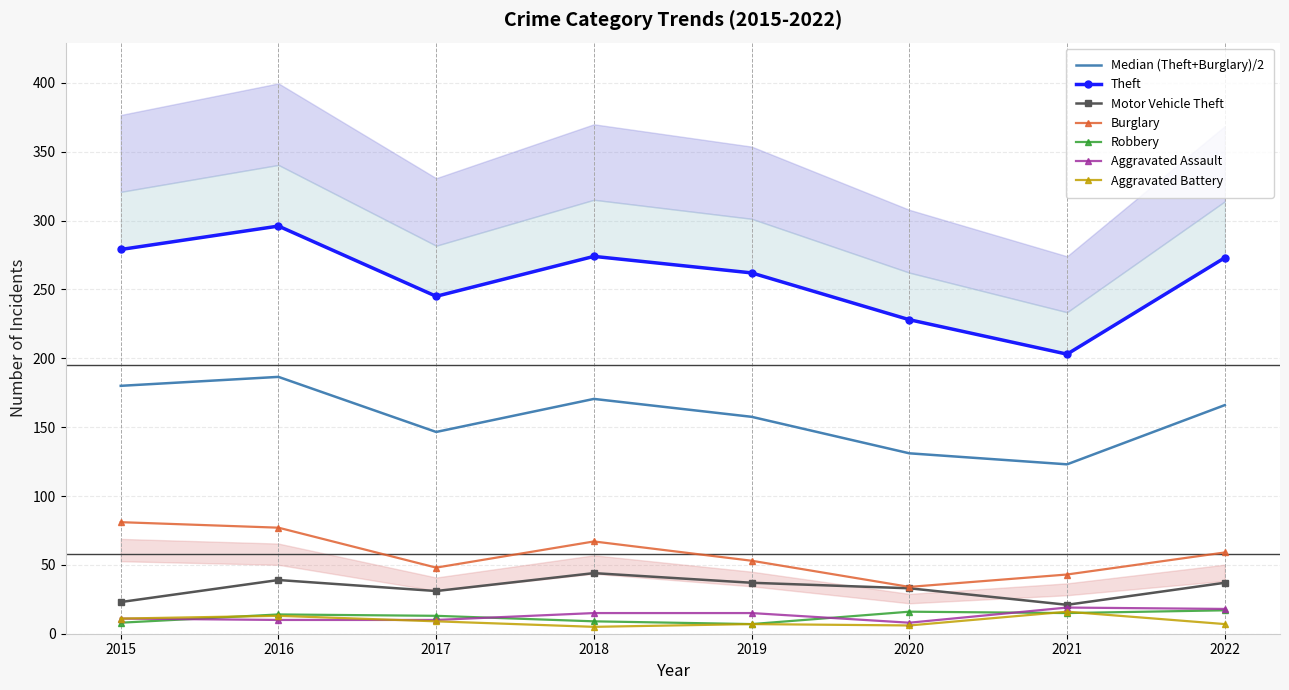

True or false: Motor Vehicle Theft and Burglary cross at least once.

False